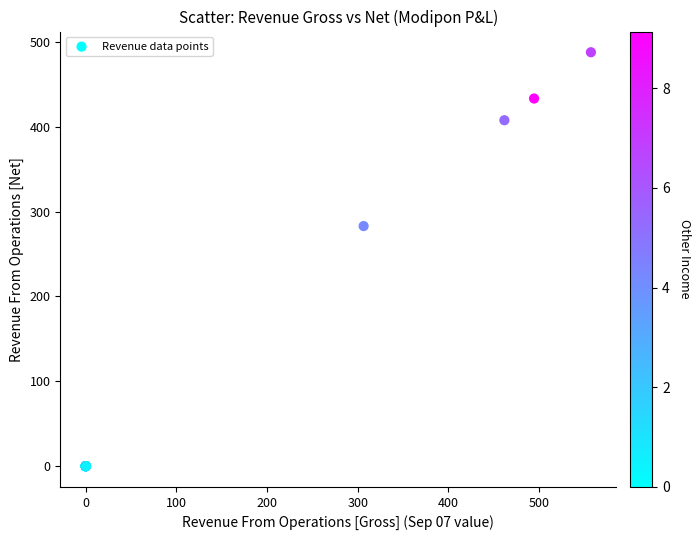

What Y value in the scatter plot is closest to 243?

283.0